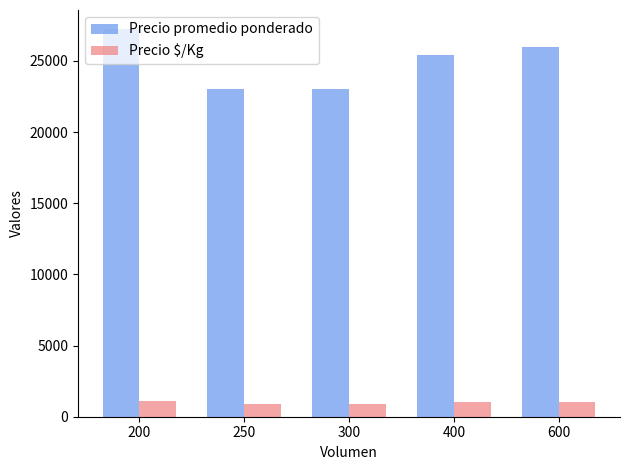

How many bars are there in total?

10